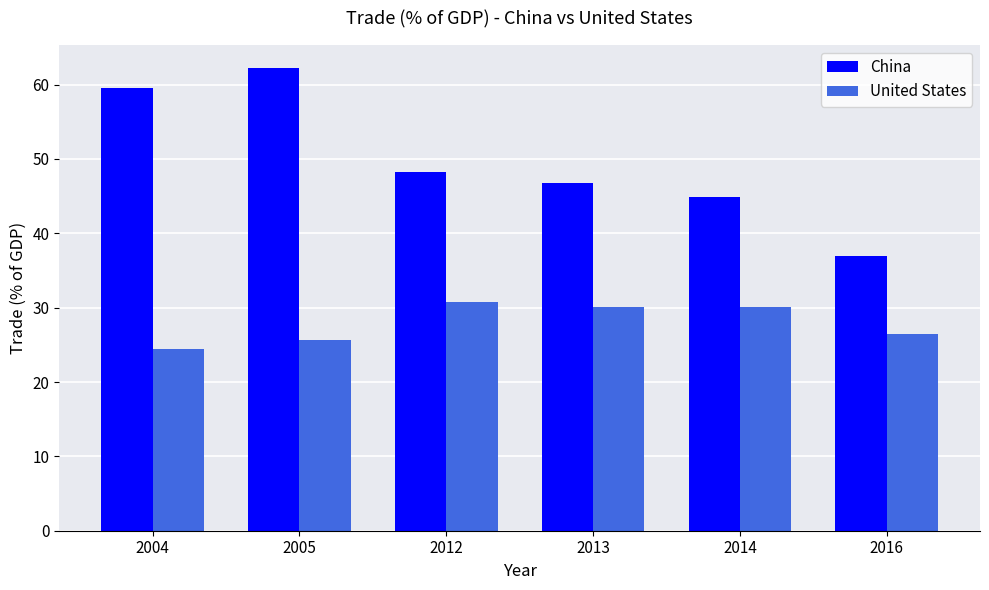

Which category has the highest value in the United States series?

2012